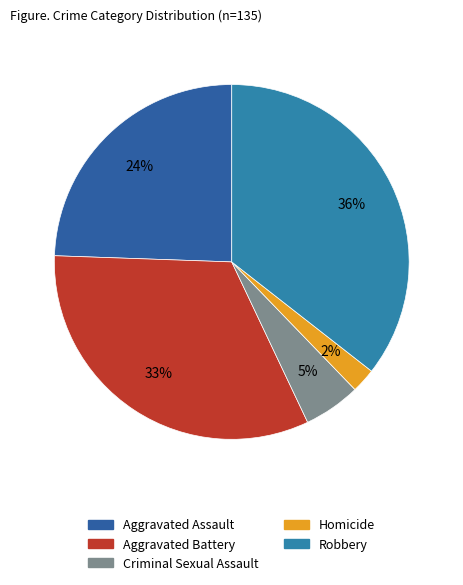

Is there any slice that represents more than half of the pie?

No